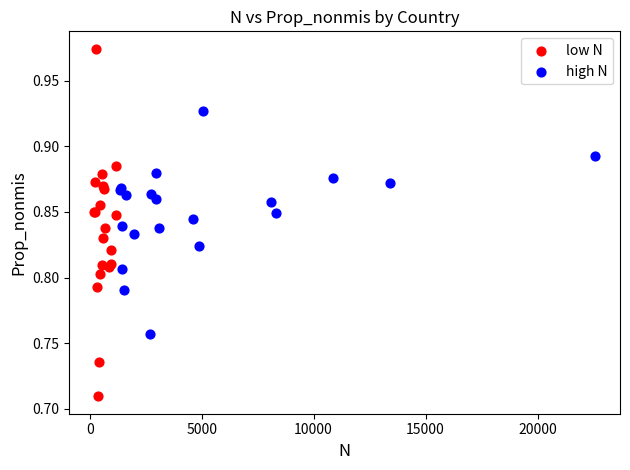

Which series contains the highest Y value?

low N